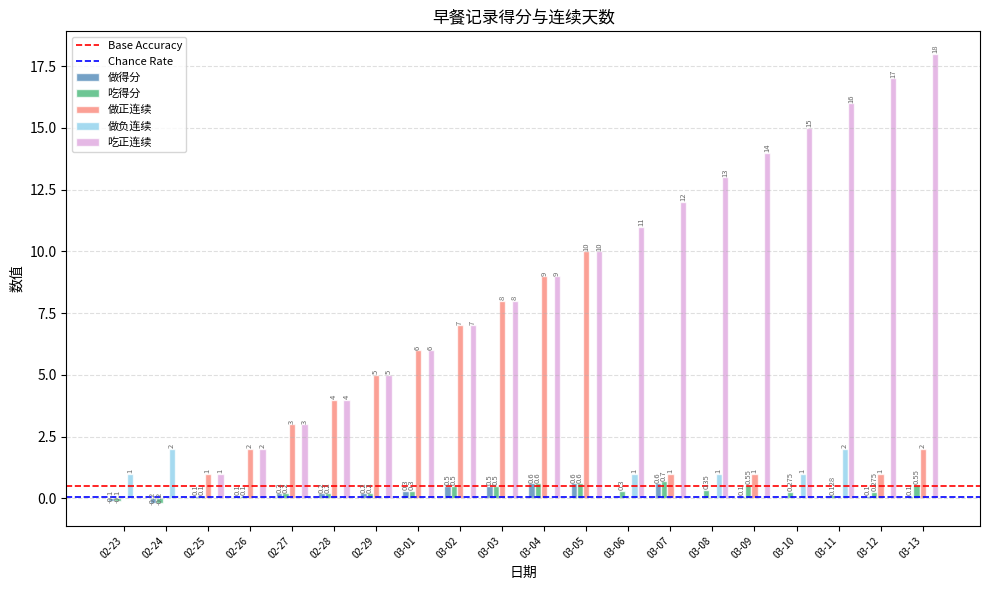

What is the spread (max minus min) of values at 03-11?

16.0